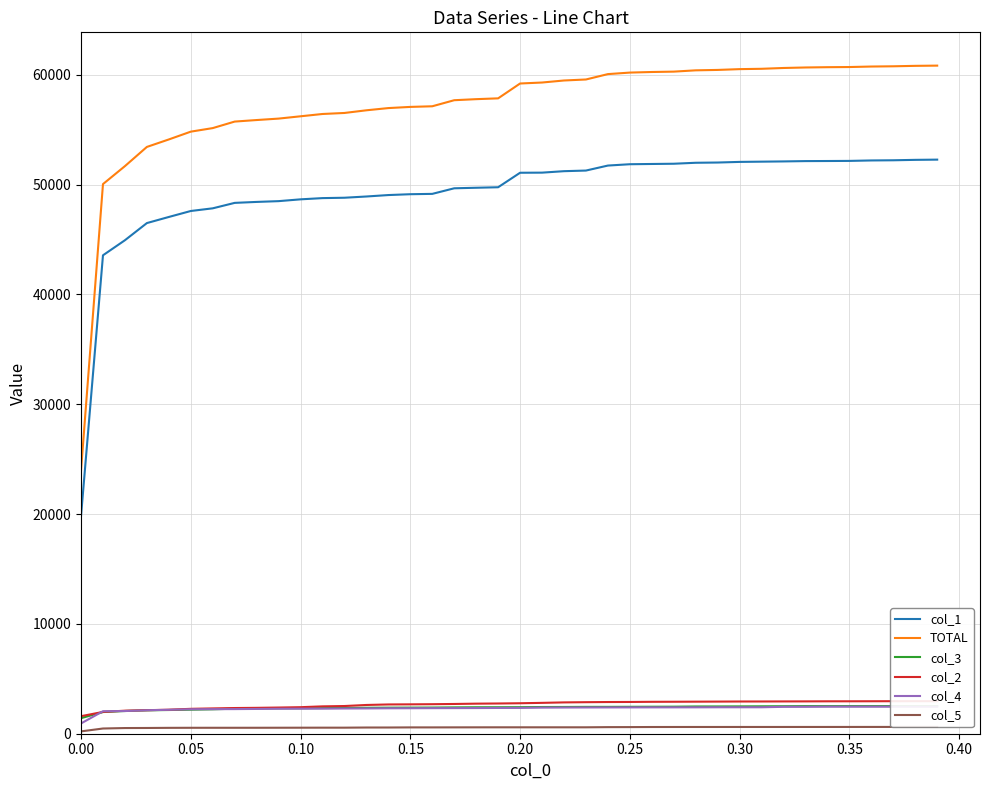

True or false: col_5 and col_3 intersect in this chart.

False